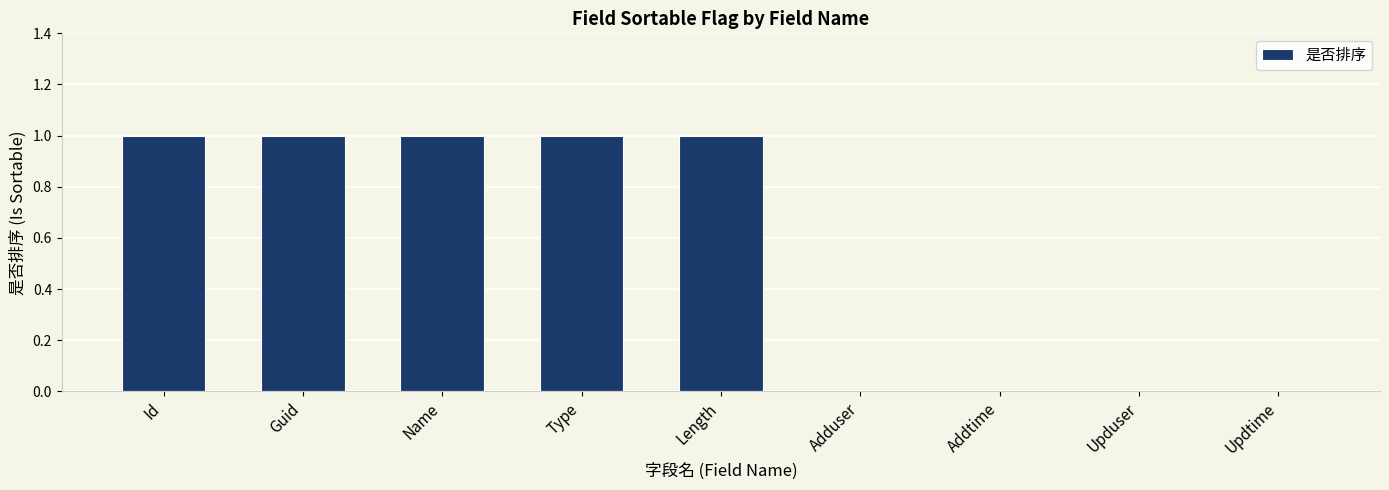

What is the sum of all values?

5